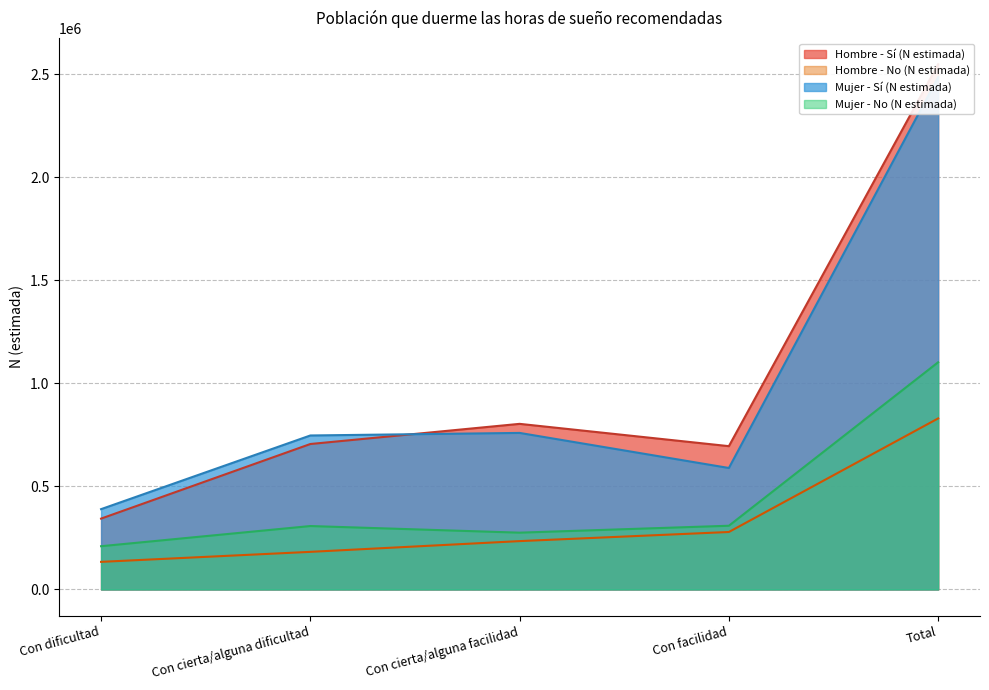

Reading right to left, extract all data points from this chart.

Hombre - Sí (N estimada): 2548692	695417	803637	705819	343820
Hombre - No (N estimada): 829956	278871	234632	182506	133946
Mujer - Sí (N estimada): 2486066	589447	759635	747228	389756
Mujer - No (N estimada): 1102505	309200	275634	307785	209887